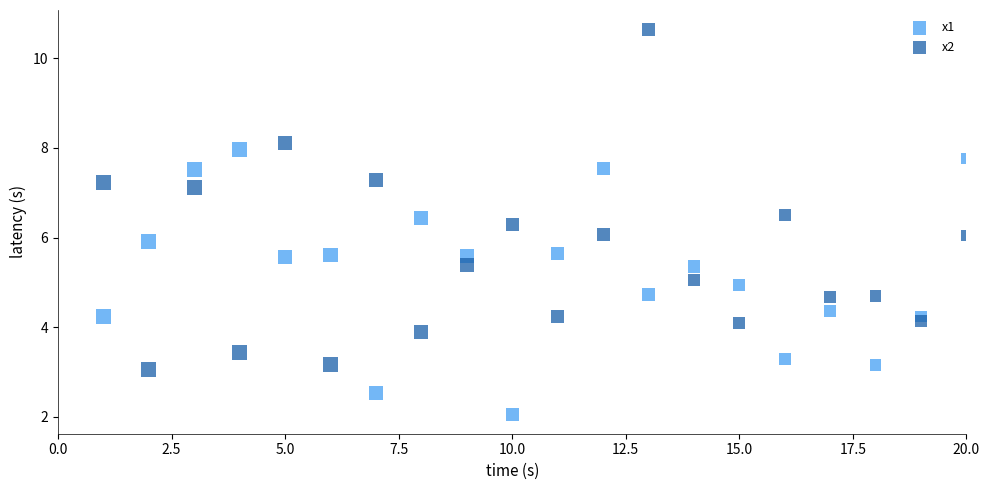

Across all data points, what is the range of X values (max minus min)?

19.0